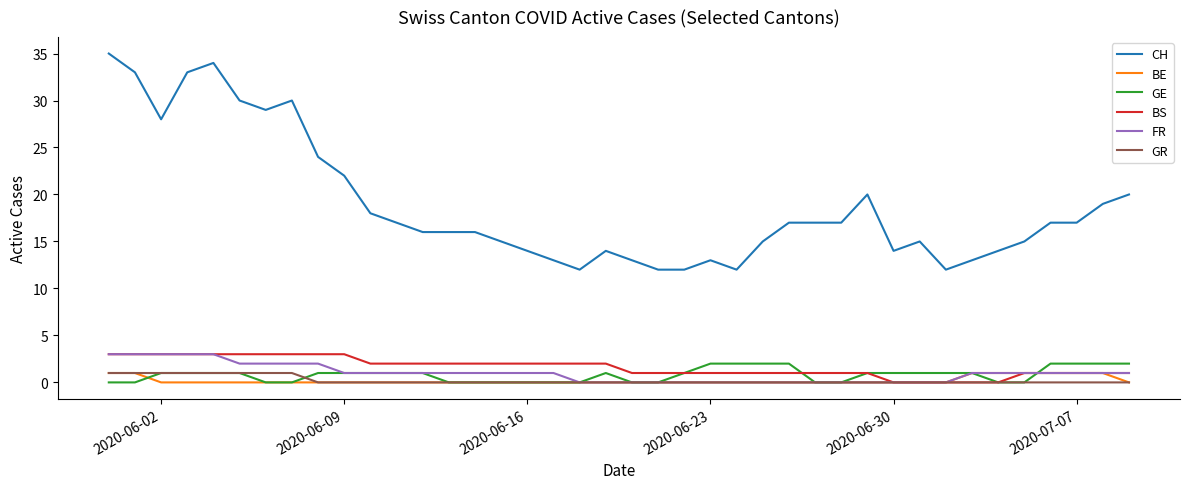

True or false: GE and CH cross at least once.

False